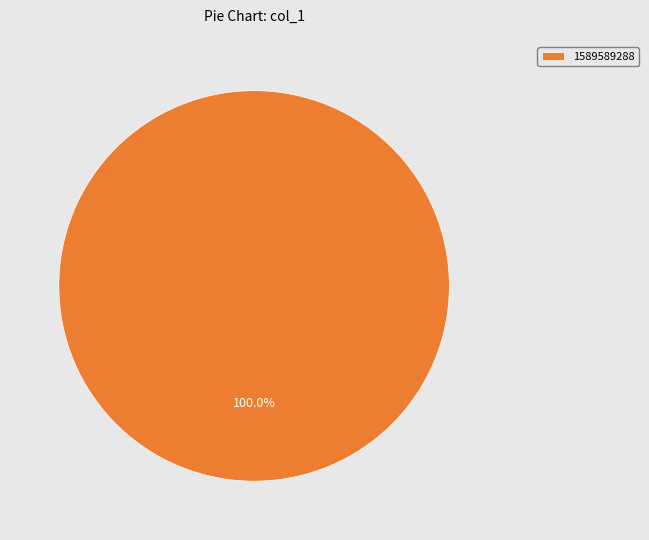

Which slice represents more than half of the pie?

1589589288